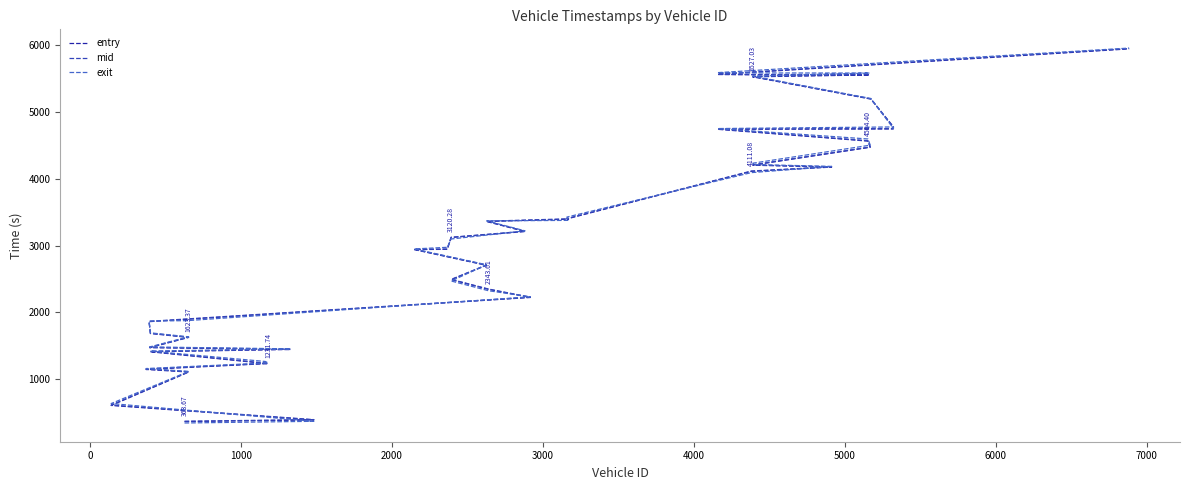

Rank the series by their maximum value, from highest to lowest.

exit, mid, entry